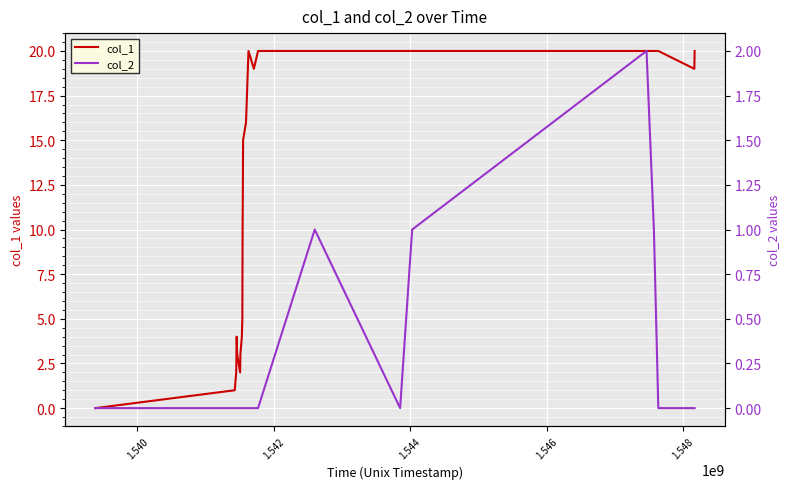

Is it true that col_2 equals 1 at 8?

False